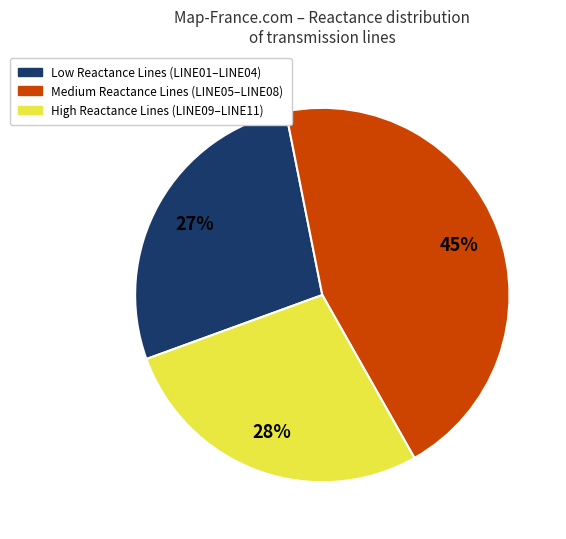

Which category has the biggest portion of the pie?

Medium Reactance Lines (LINE05–LINE08)